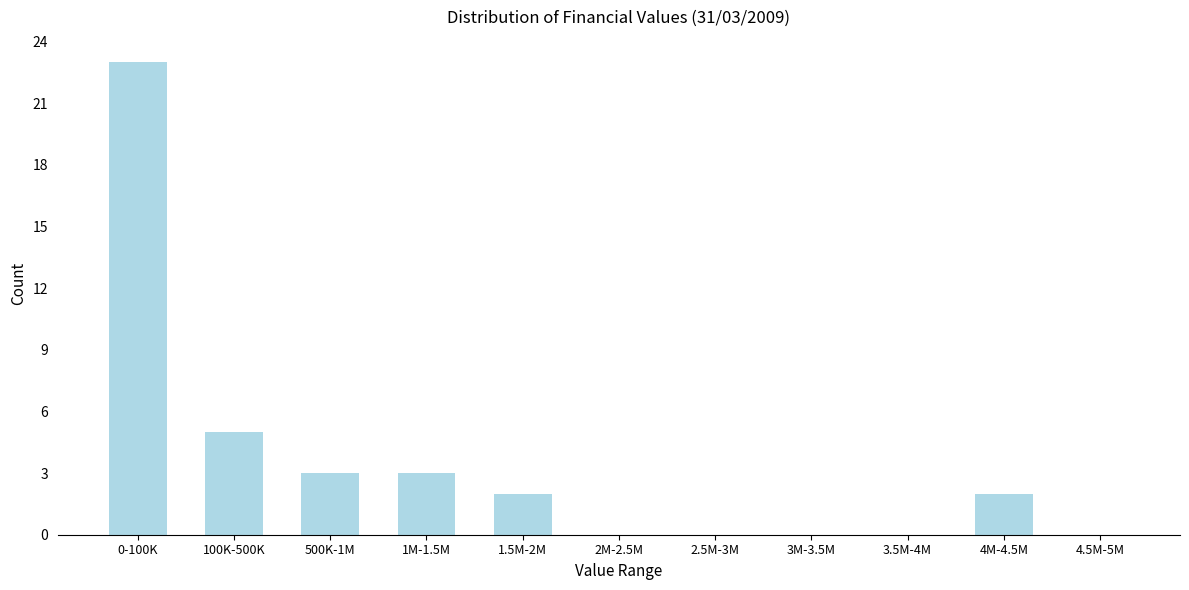

Reading left to right, what are all the values shown in this chart?

0-100K=23	100K-500K=5	500K-1M=3	1M-1.5M=3	1.5M-2M=2	2M-2.5M=0	2.5M-3M=0	3M-3.5M=0	3.5M-4M=0	4M-4.5M=2	4.5M-5M=0